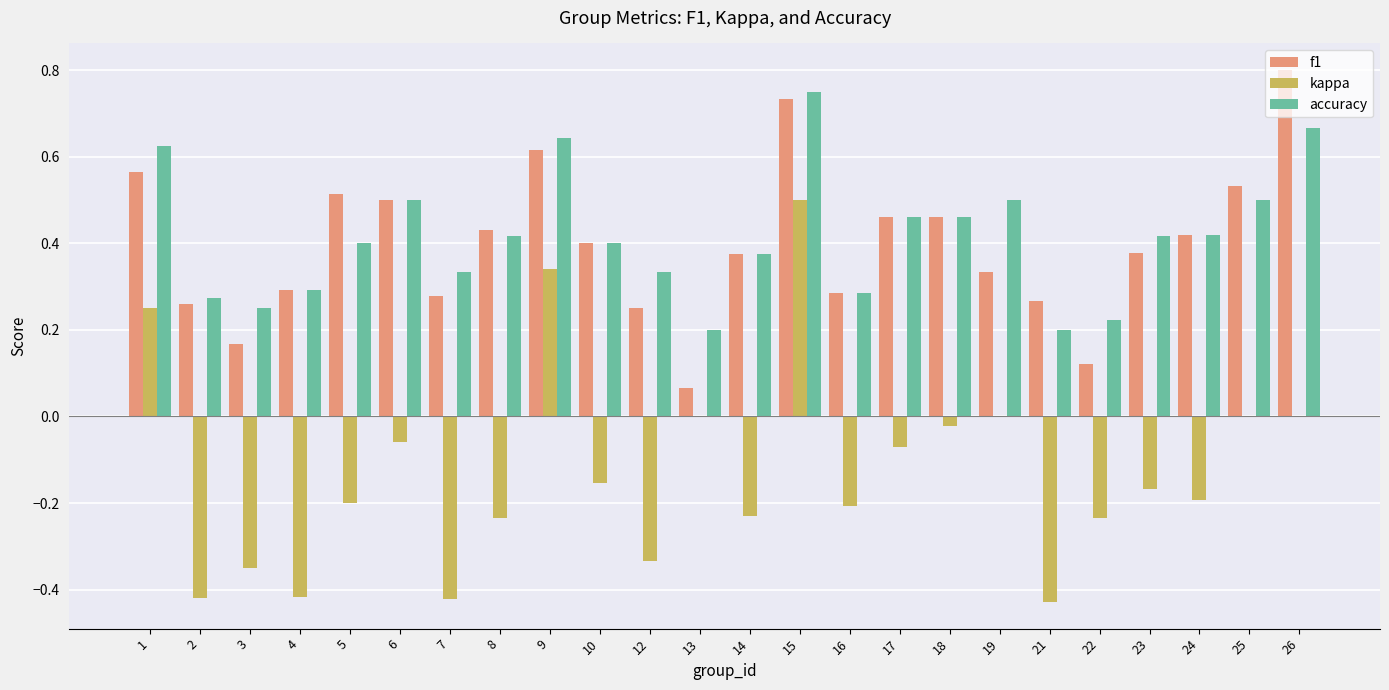

Which series has the widest spread of values?

kappa